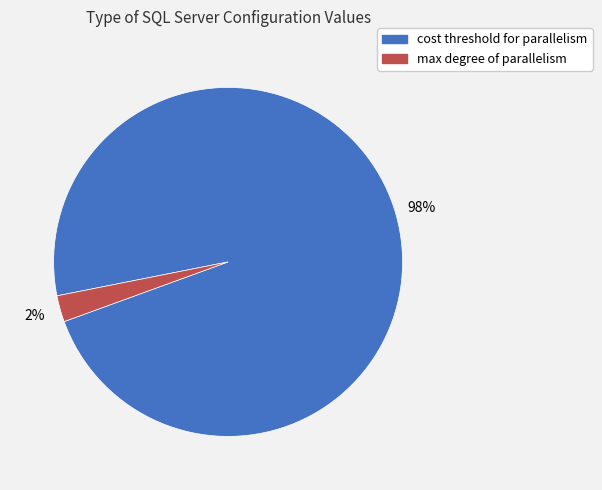

To the nearest percent, what is the average slice percentage?

50%